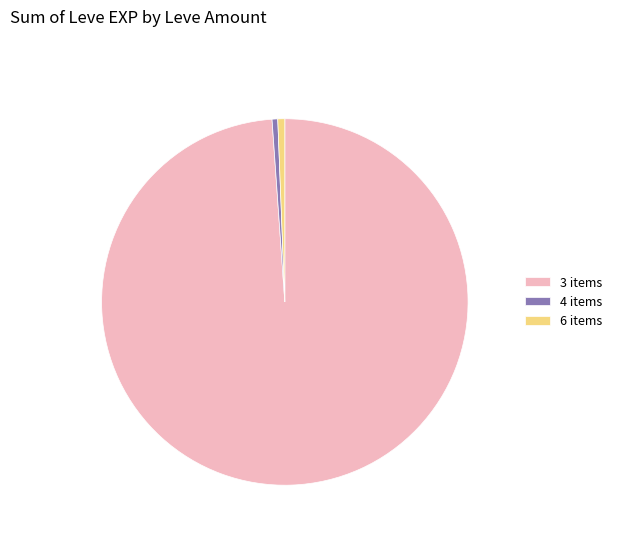

Which has a higher value, 3 items or 4 items?

3 items